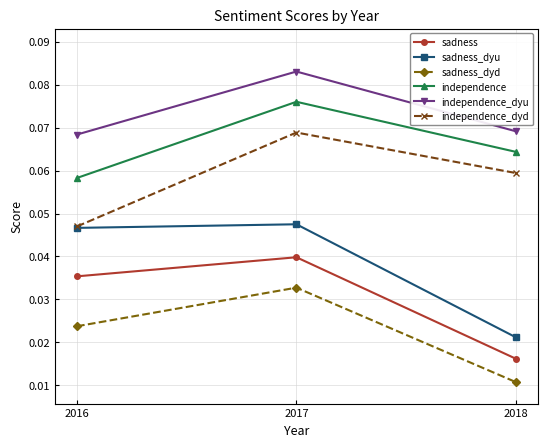

Which series has the widest spread of values?

sadness_dyu